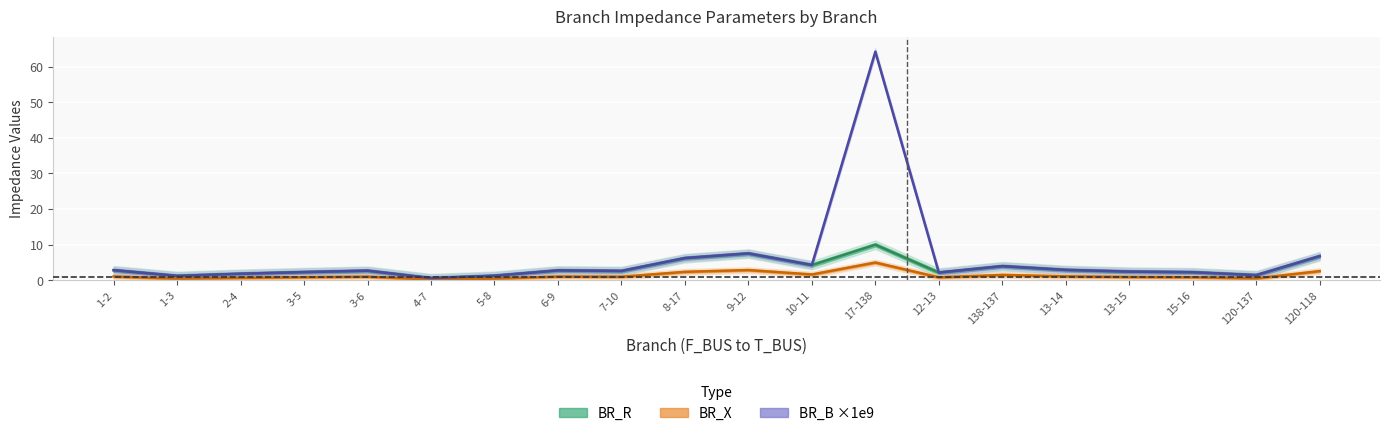

Is it true that BR_B×1e9 equals 3.8 at 12-13?

False